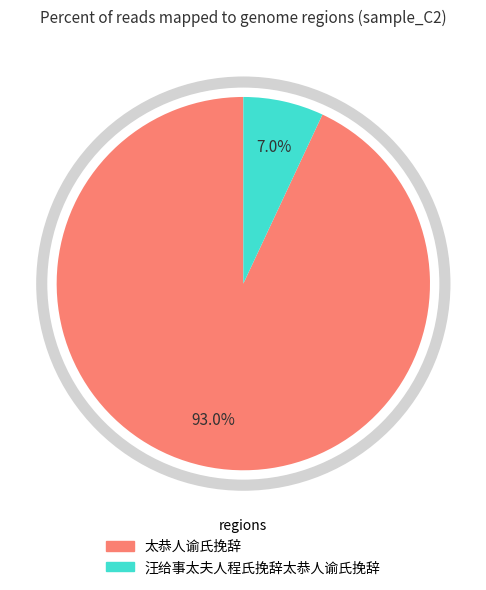

Which has a higher value, 汪给事太夫人程氏挽辞太恭人谕氏挽辞 or 太恭人谕氏挽辞?

太恭人谕氏挽辞